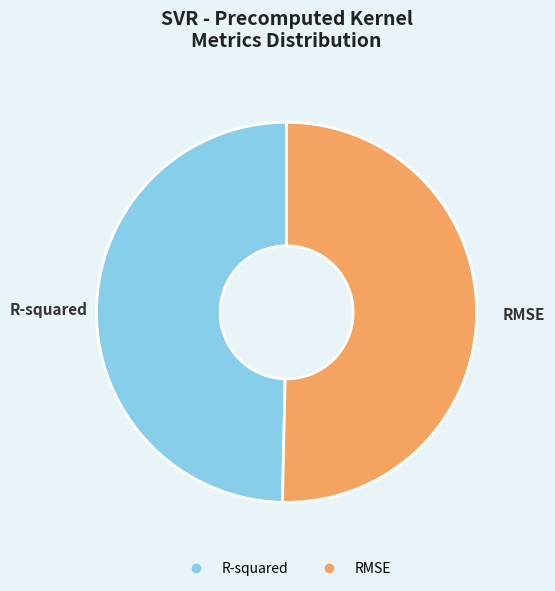

Rank the categories by value from lowest to highest.

R-squared, RMSE